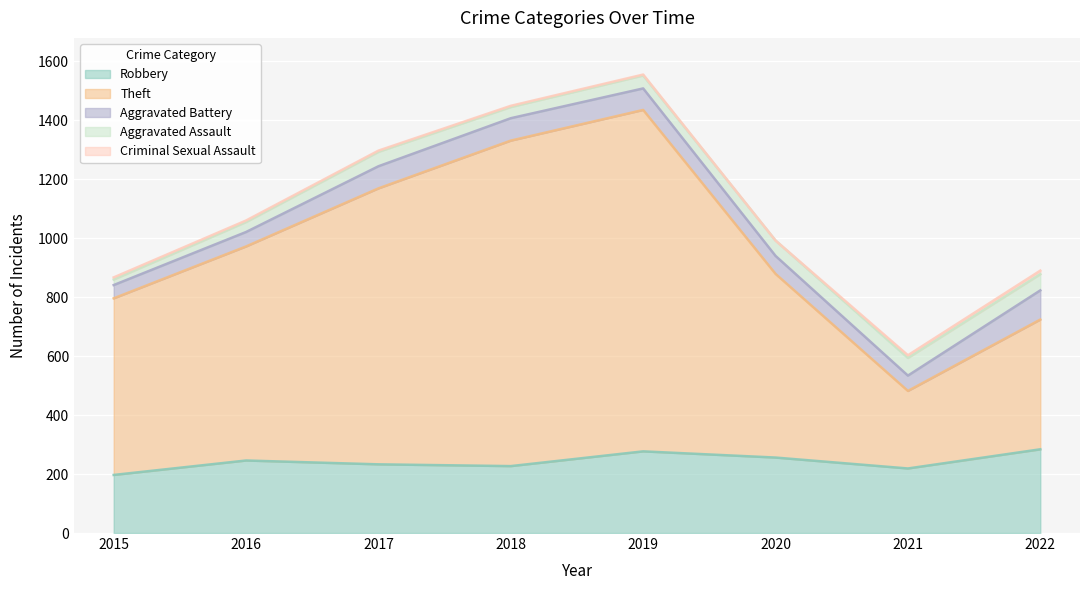

Which label corresponds to the largest value in the chart?

2019